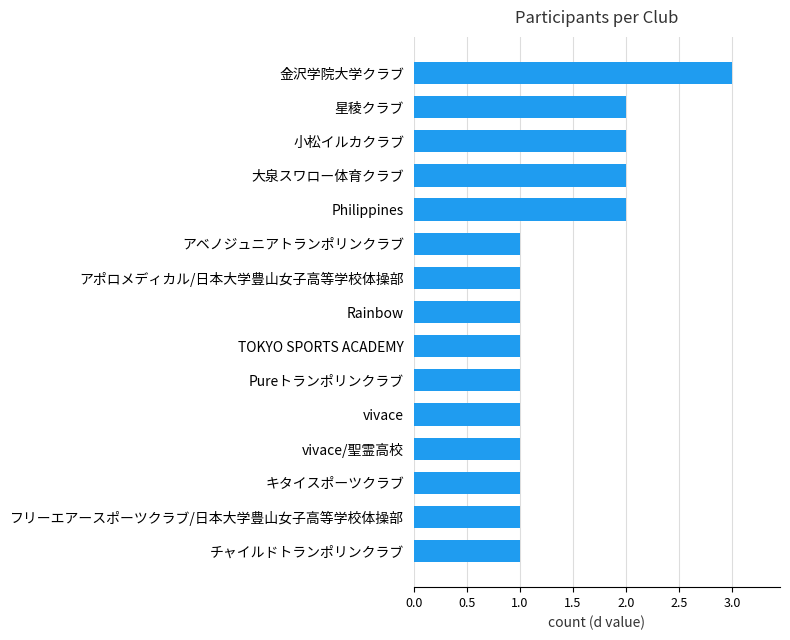

What is the maximum value shown in the chart?

3